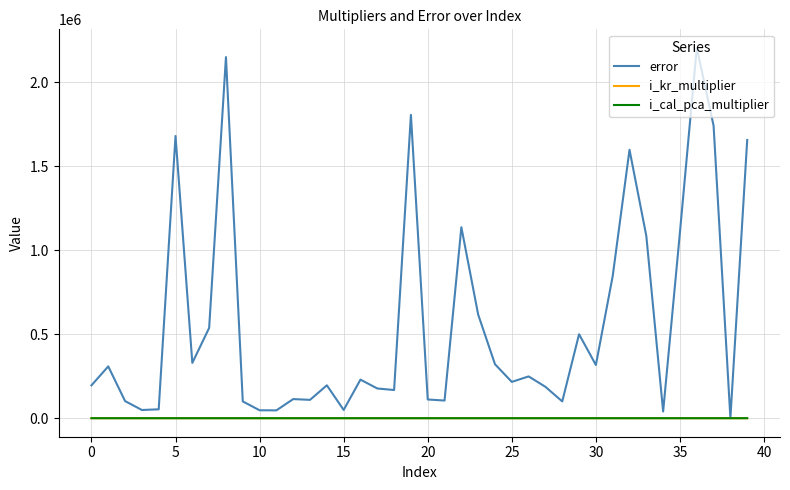

Which series has the largest range (max minus min)?

error